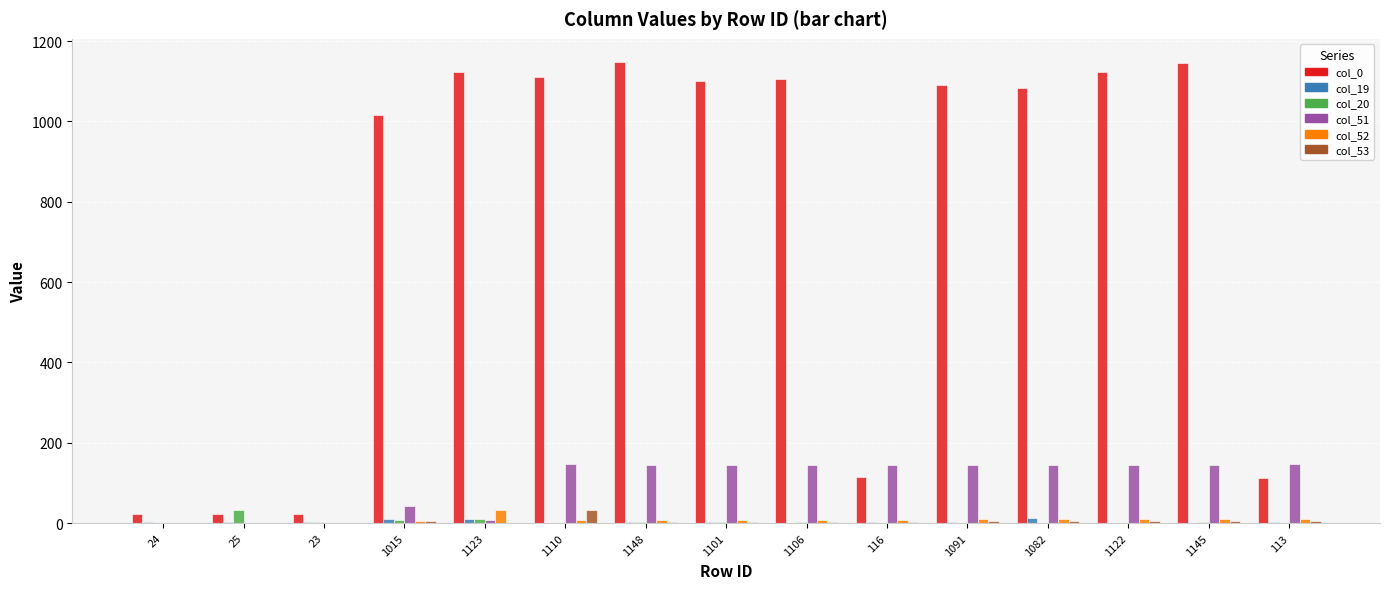

Which series has the widest spread of values?

col_0